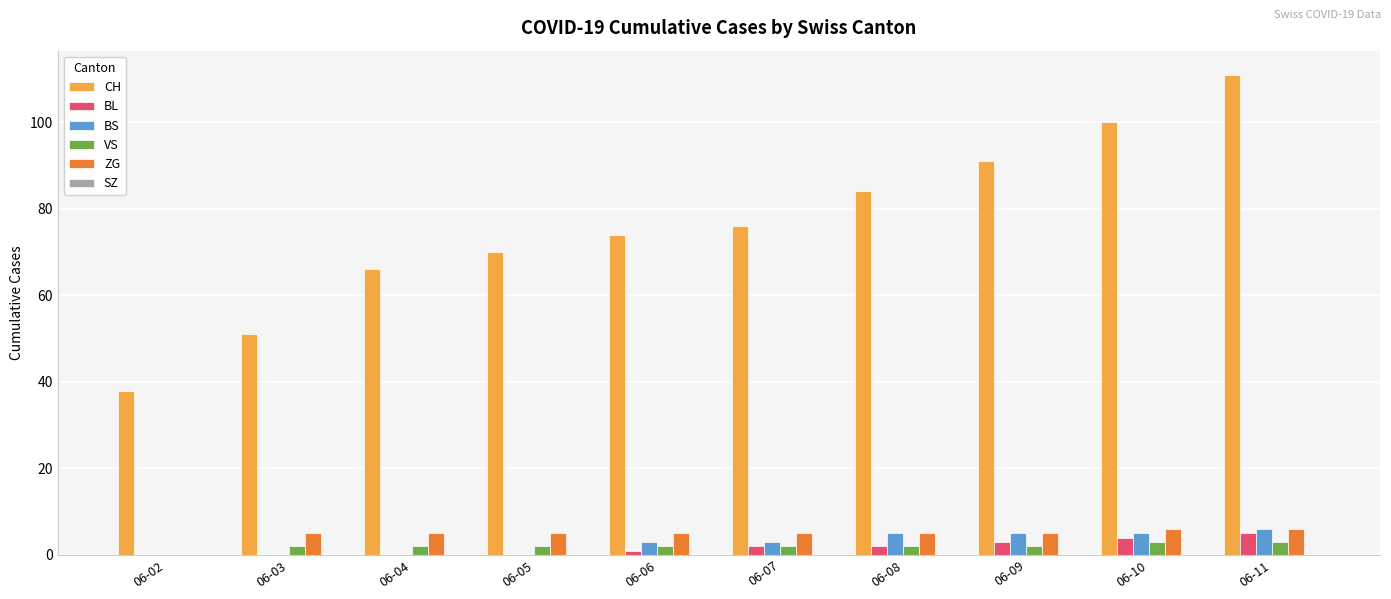

True or false: BL has a value of 0 at 06-05.

True